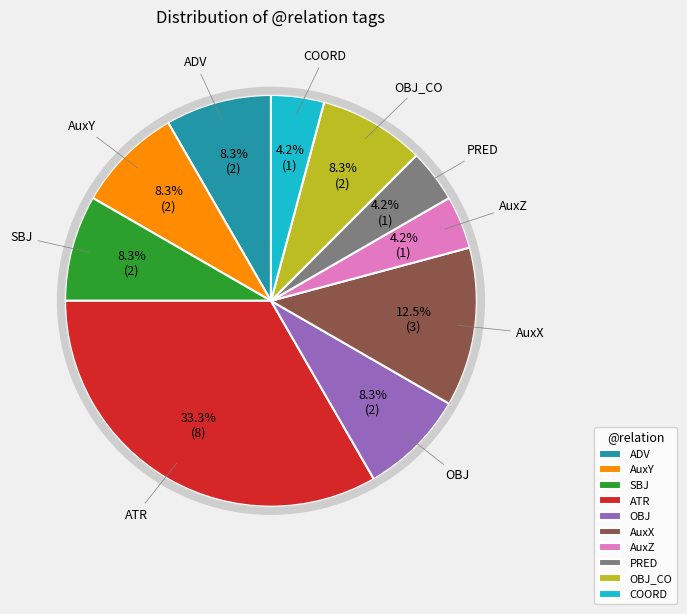

Which category has the biggest portion of the pie?

ATR